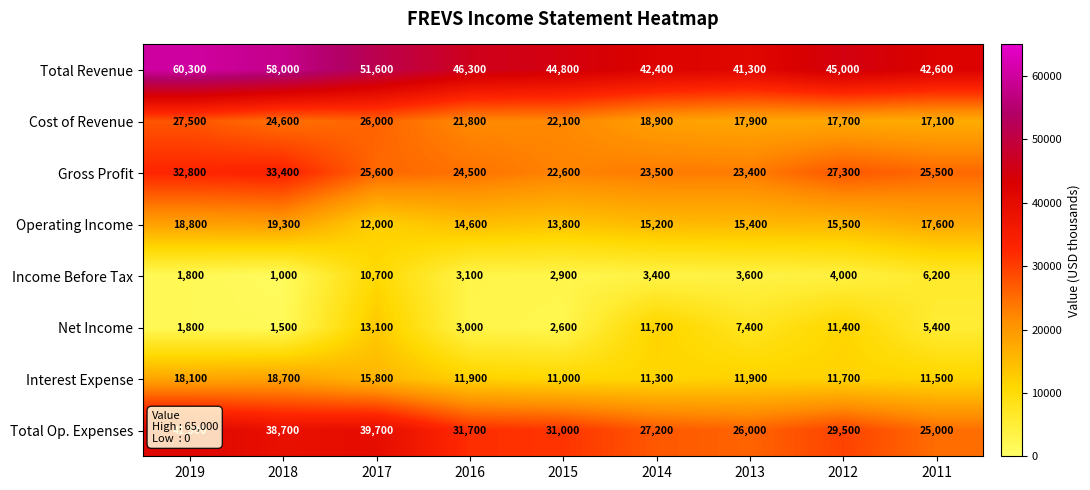

Is it true that Total Op. Expenses equals 45631 at 2012?

False